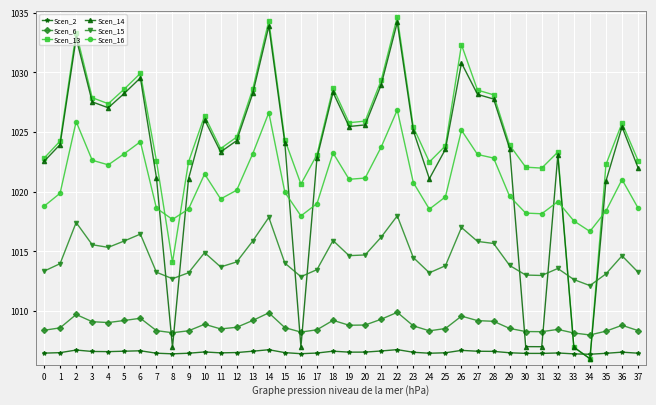

Where is the first local minimum for Scen_13?

4